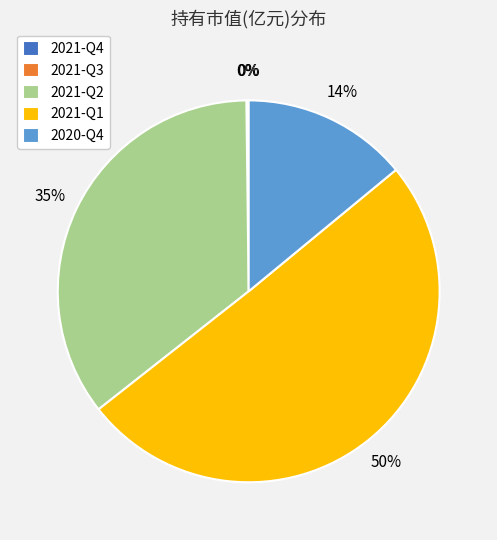

To the nearest percent, what is the average slice percentage?

20%